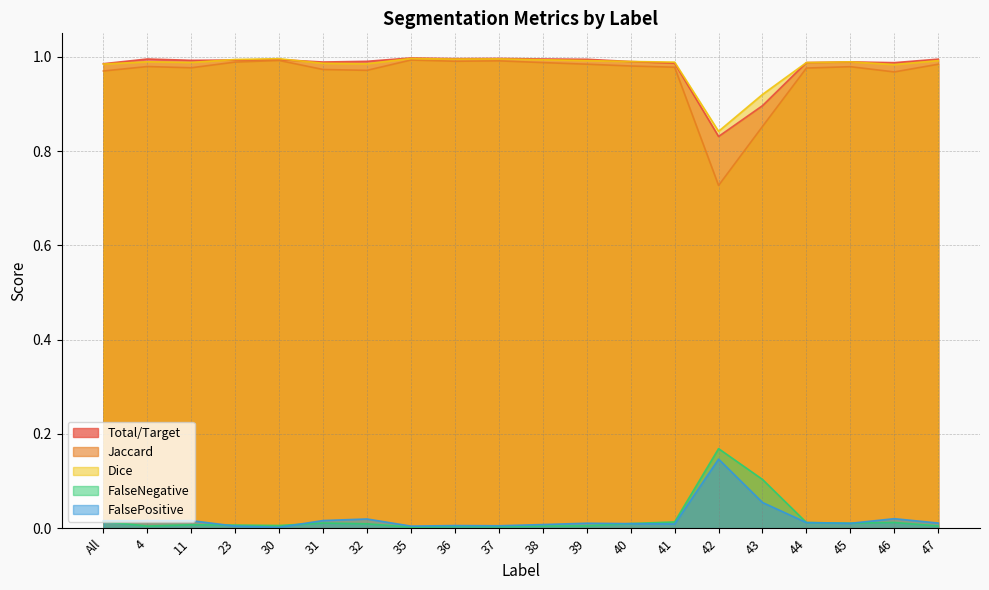

Reading left to right, extract all data points from this chart.

Total/Target: All=1.0	4=1.0	11=1.0	23=1.0	30=1.0	31=1.0	32=1.0	35=1.0	36=1.0	37=1.0	38=1.0	39=1.0	40=1.0	41=1.0	42=0.8	43=0.9	44=1.0	45=1.0	46=1.0	47=1.0
Jaccard: All=1.0	4=1.0	11=1.0	23=1.0	30=1.0	31=1.0	32=1.0	35=1.0	36=1.0	37=1.0	38=1.0	39=1.0	40=1.0	41=1.0	42=0.7	43=0.9	44=1.0	45=1.0	46=1.0	47=1.0
Dice: All=1.0	4=1.0	11=1.0	23=1.0	30=1.0	31=1.0	32=1.0	35=1.0	36=1.0	37=1.0	38=1.0	39=1.0	40=1.0	41=1.0	42=0.8	43=0.9	44=1.0	45=1.0	46=1.0	47=1.0
FalseNegative: All=0.0	4=0.0	11=0.0	23=0.0	30=0.0	31=0.0	32=0.0	35=0.0	36=0.0	37=0.0	38=0.0	39=0.0	40=0.0	41=0.0	42=0.2	43=0.1	44=0.0	45=0.0	46=0.0	47=0.0
FalsePositive: All=0.0	4=0.0	11=0.0	23=0.0	30=0.0	31=0.0	32=0.0	35=0.0	36=0.0	37=0.0	38=0.0	39=0.0	40=0.0	41=0.0	42=0.1	43=0.1	44=0.0	45=0.0	46=0.0	47=0.0